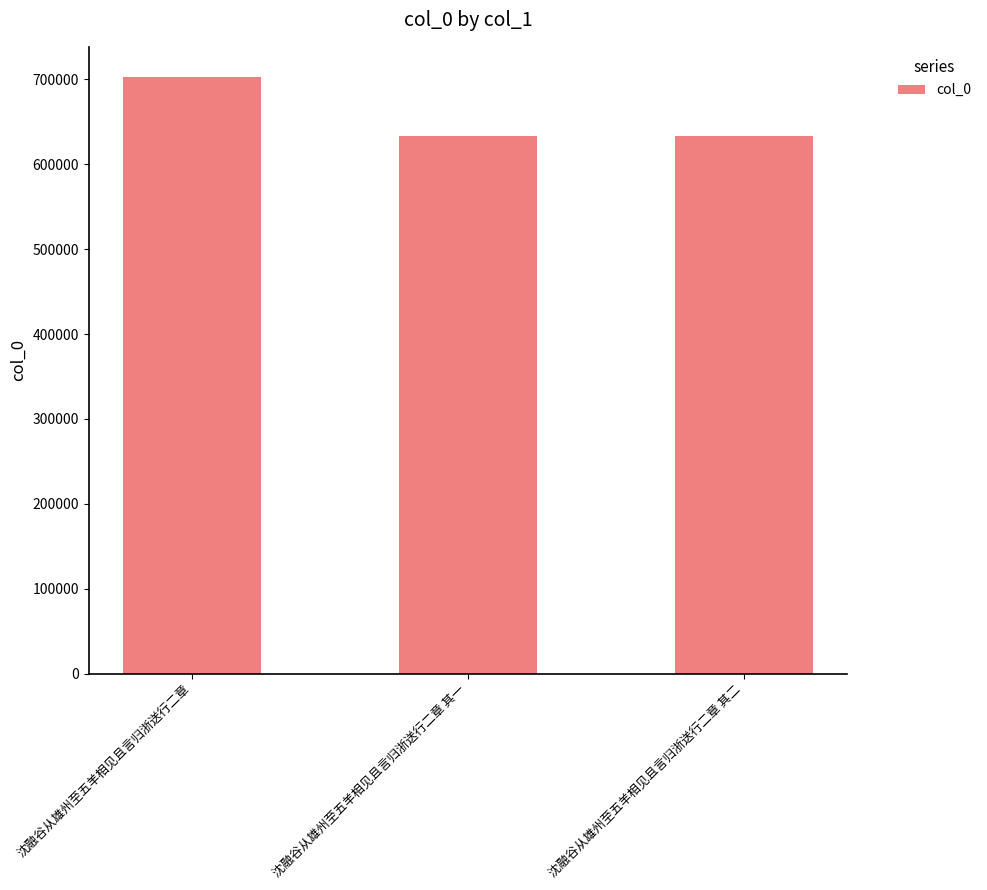

What is the approximate value at 沈融谷从雄州至五羊相见且言归浙送行二章 其二?

633656